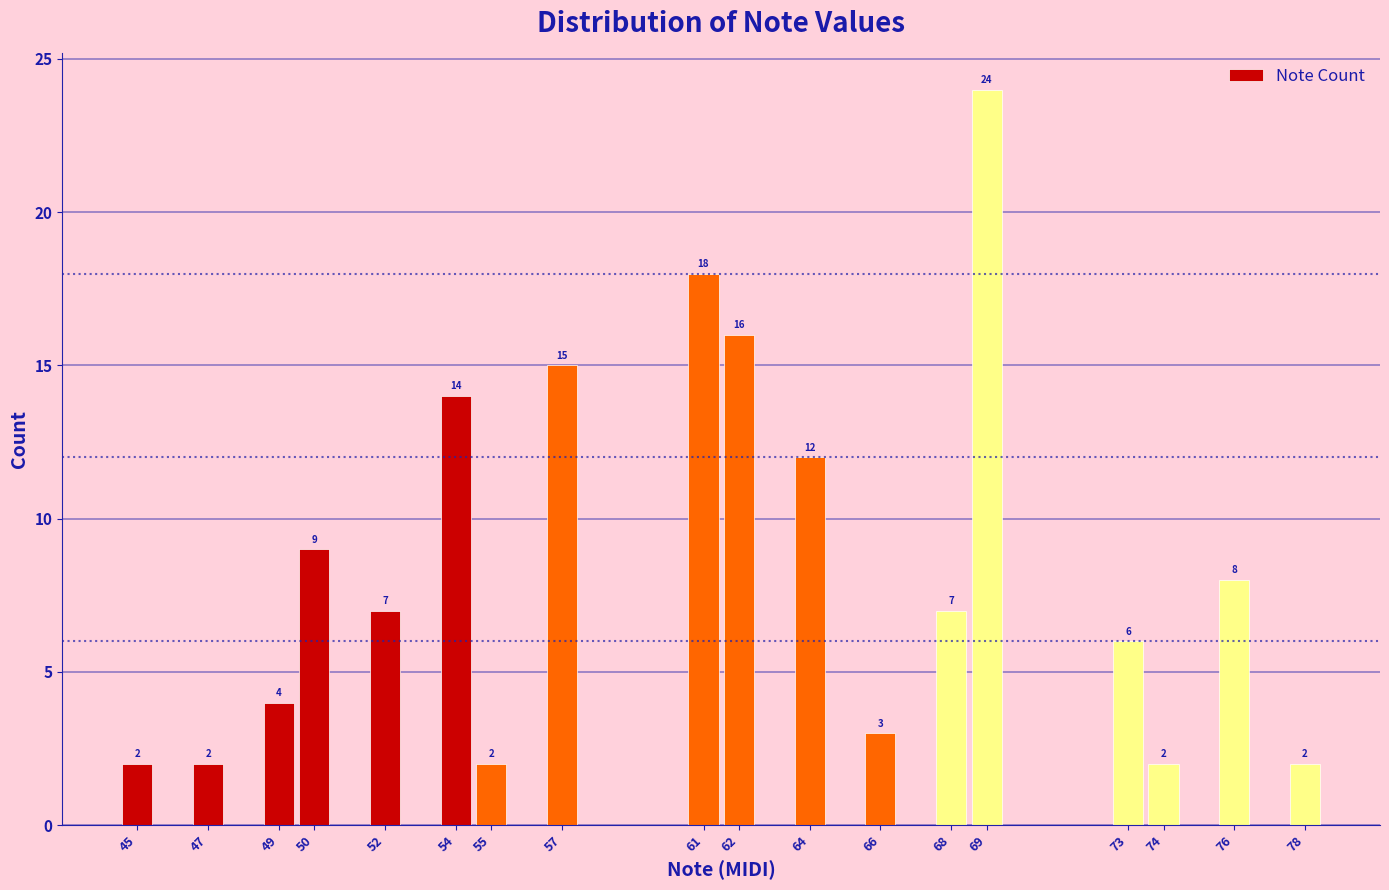

Reading left to right, list all the values displayed in this chart.

45=2	47=2	49=4	50=9	52=7	54=14	55=2	57=15	61=18	62=16	64=12	66=3	68=7	69=24	73=6	74=2	76=8	78=2